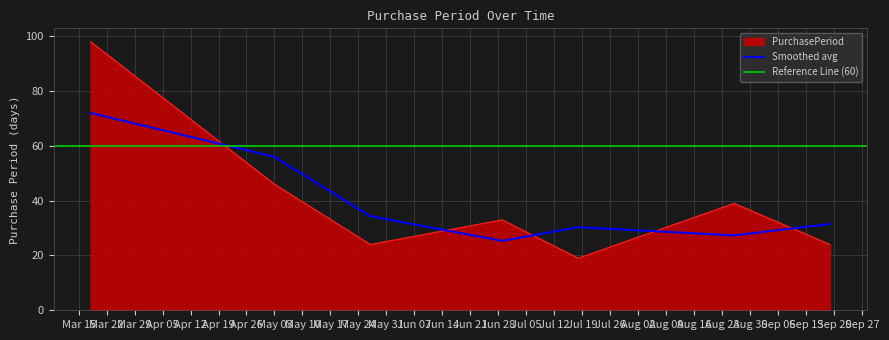

What is the sum of all values?

283